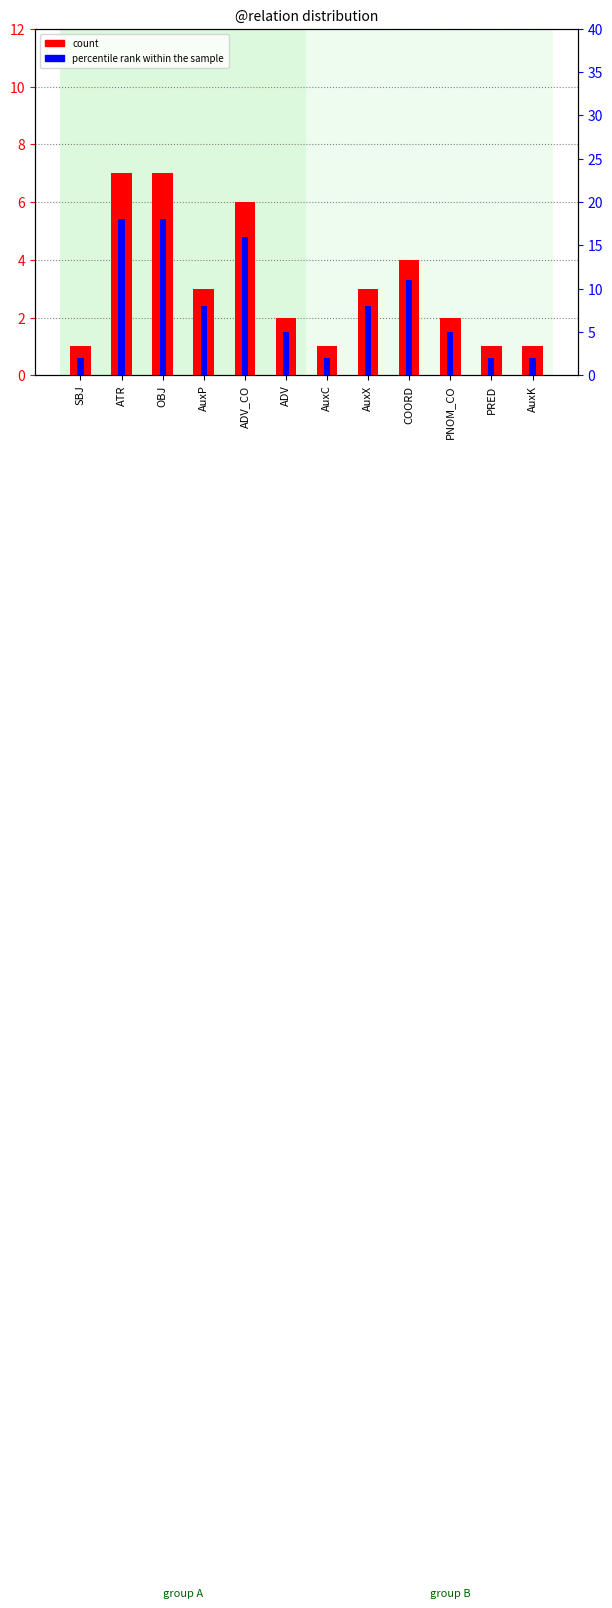

List the series in order of their peak value, lowest first.

count, percentile rank within the sample